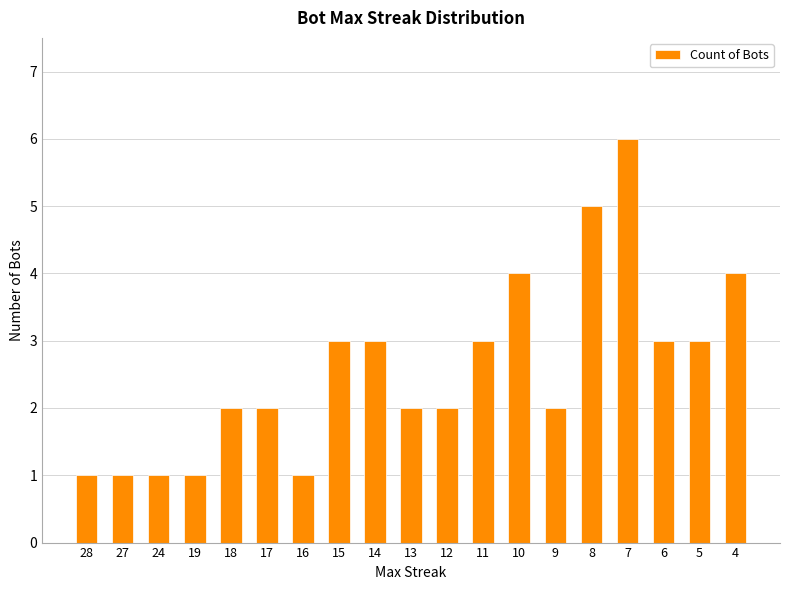

What is the smallest value displayed?

1